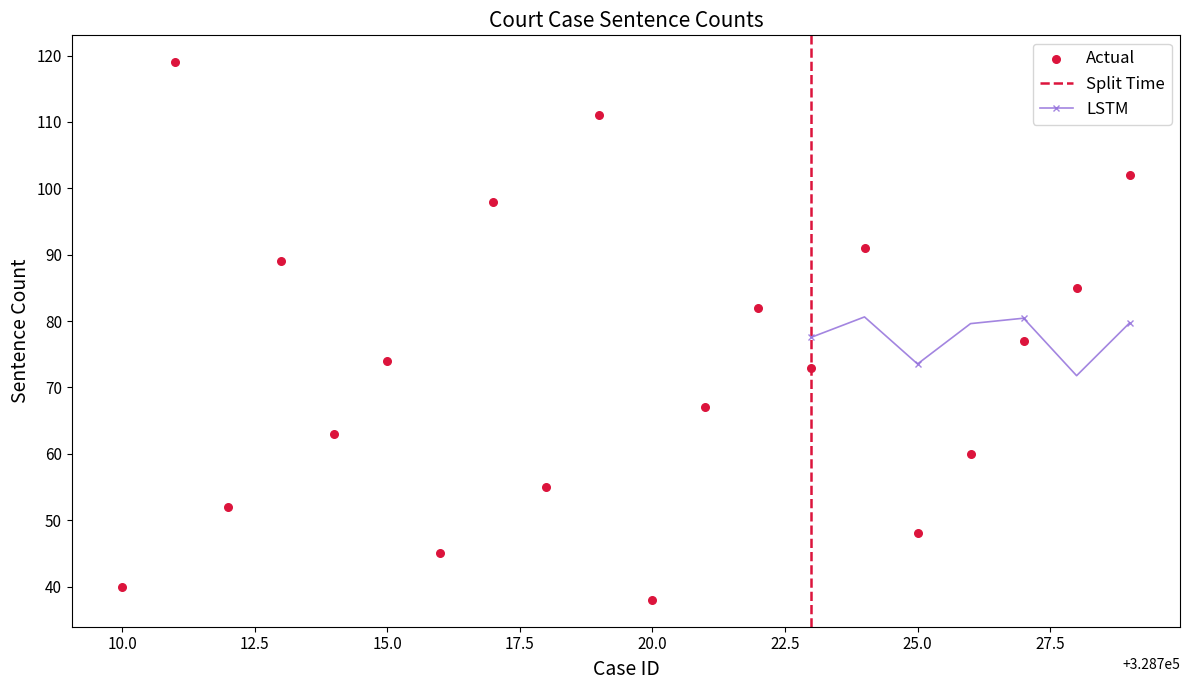

What is the highest value of the LSTM series?

80.6